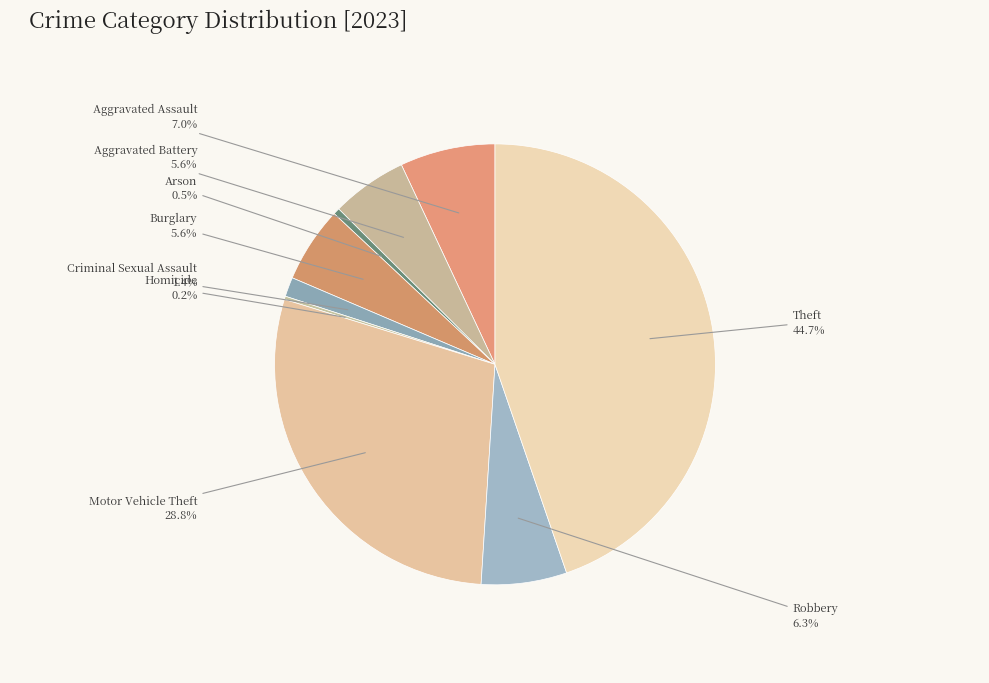

To the nearest percent, what is the difference between the Motor Vehicle Theft and Burglary slice percentages?

23%